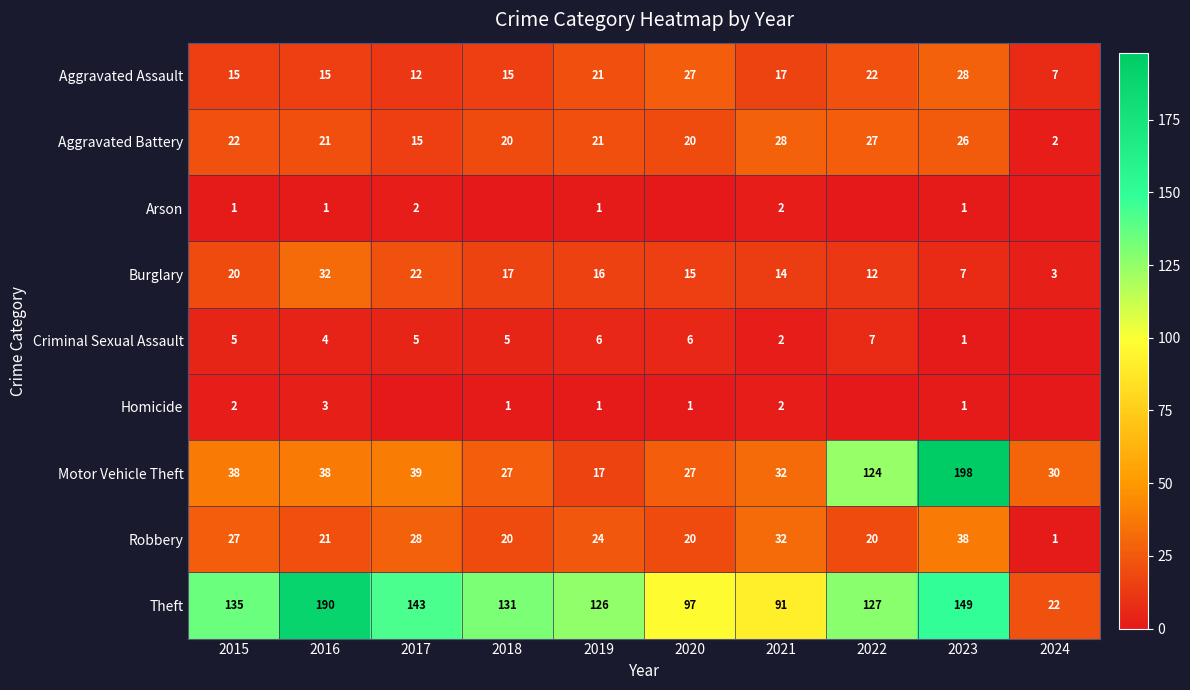

Is the value of Robbery at 2023 greater than the value of Arson at 2021?

Yes